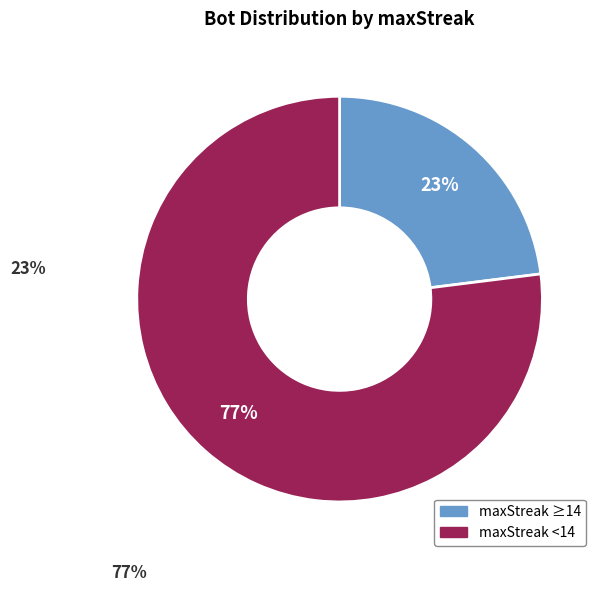

To the nearest percent, what is the difference between the largest and smallest slice percentages?

54%